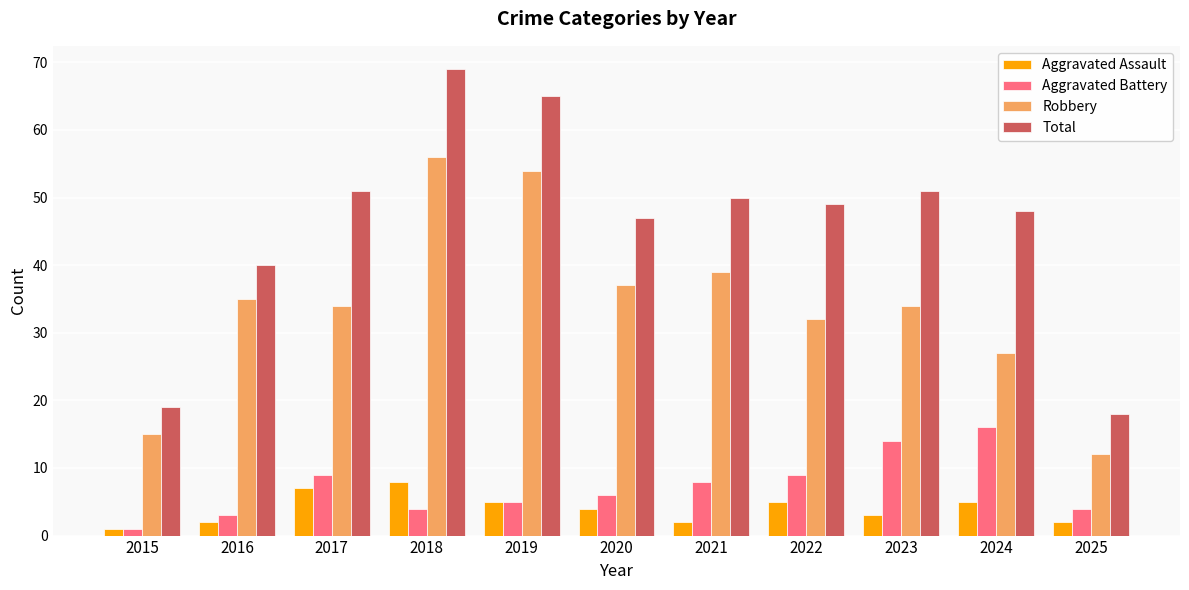

What is the average value of the Aggravated Assault series?

4